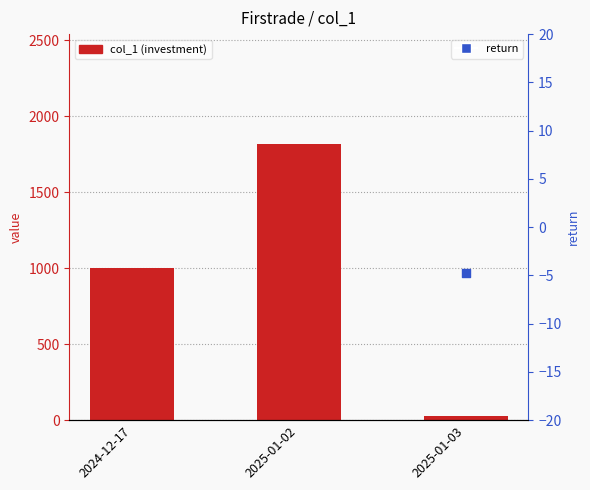

Between 2024-12-17 and 2025-01-02, which is larger?

2025-01-02